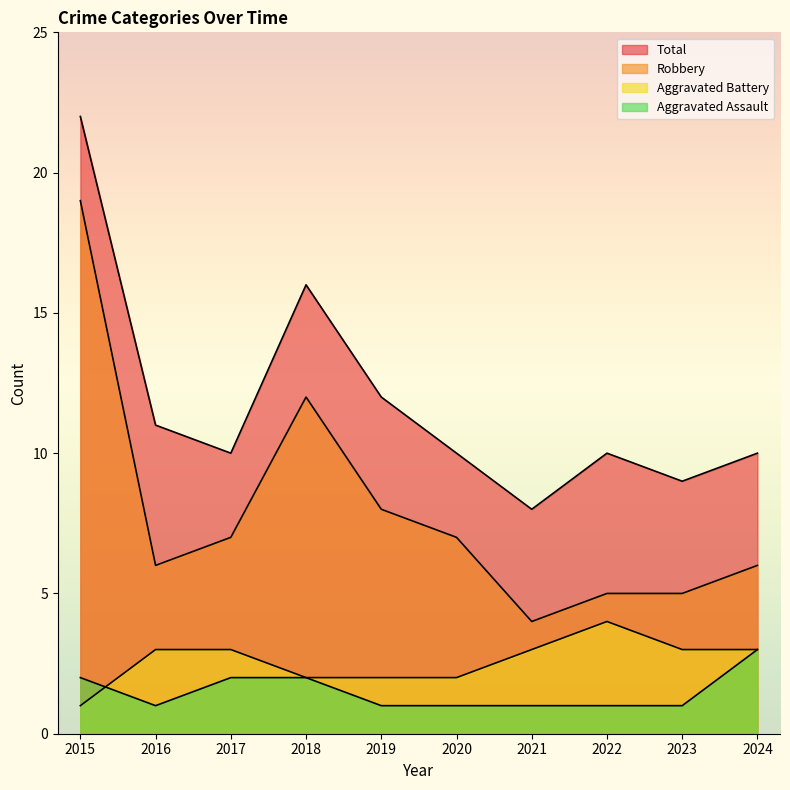

Does the chart display data point markers on the line(s)?

No